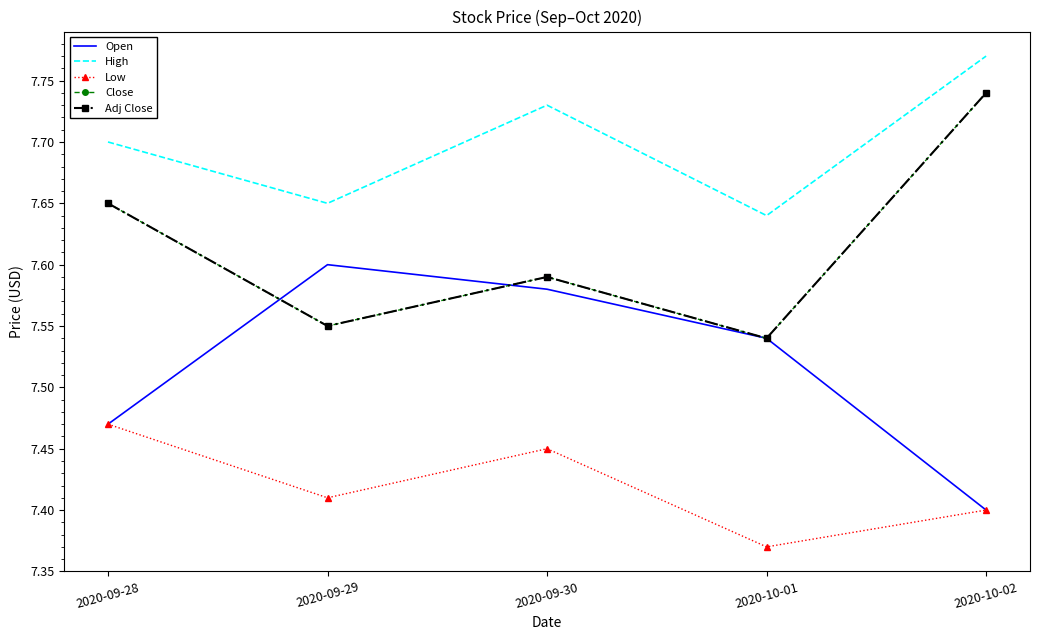

At which category does the chart reach its peak across all series?

2020-10-02